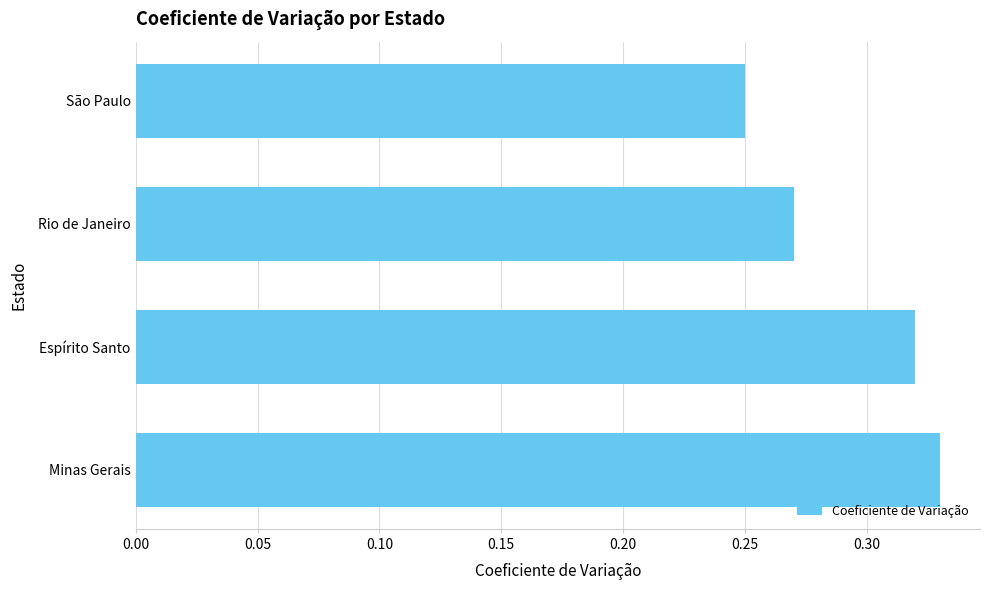

Rank the categories by value from lowest to highest.

São Paulo, Rio de Janeiro, Espírito Santo, Minas Gerais